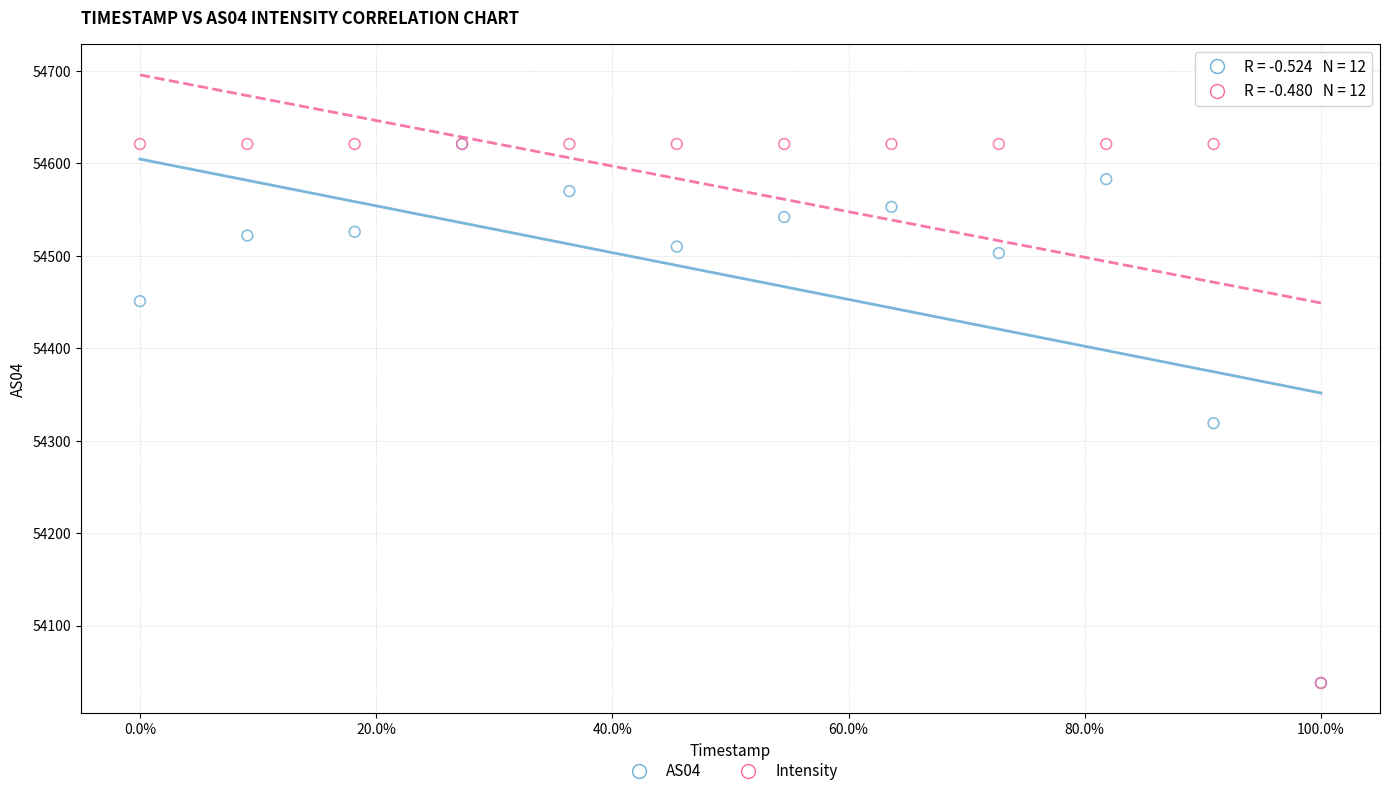

Across all series, what Y value is closest to 54329?

54319